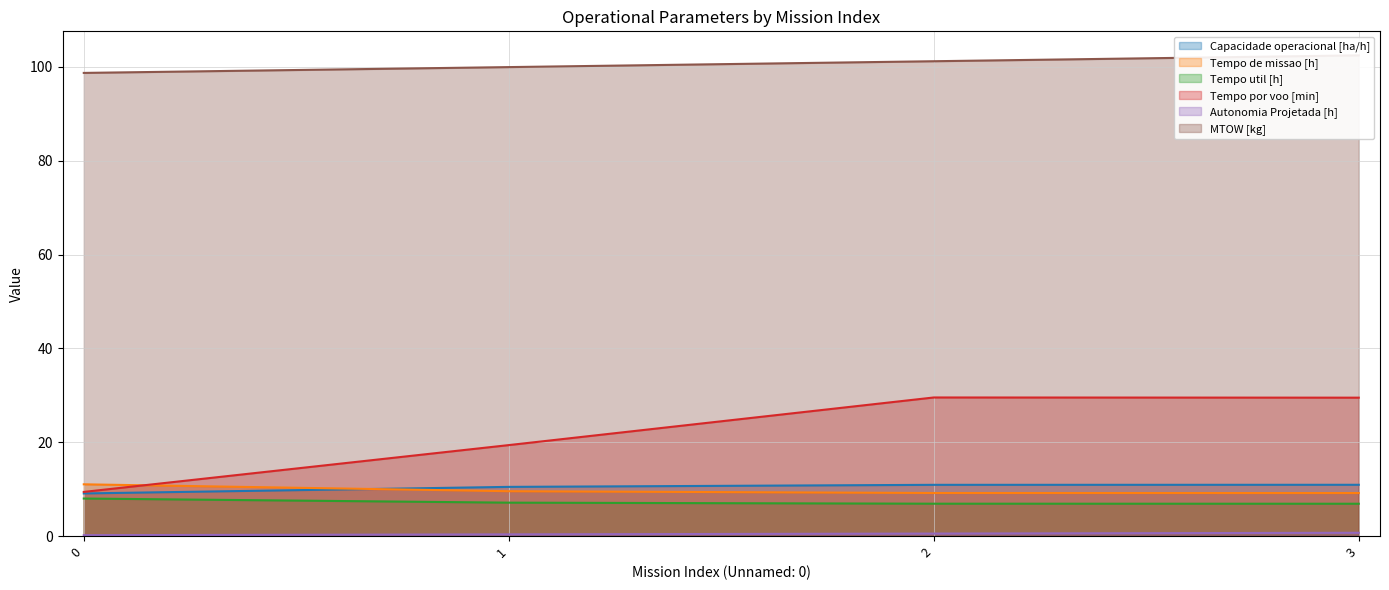

What is the difference between the maximum and minimum values in the Tempo de missao [h] series?

1.9